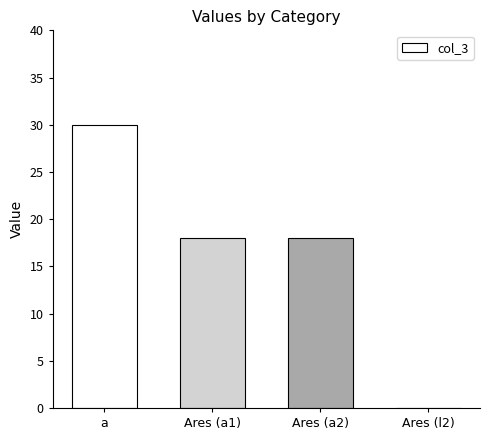

What is the sum of the values at a and Ares (a1)?

48